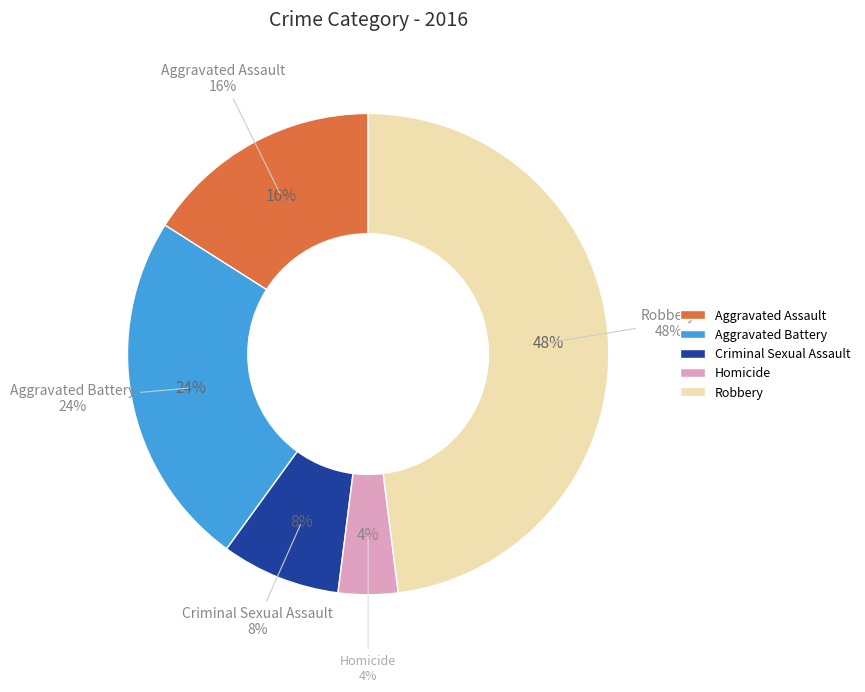

What is the largest slice in the pie chart?

Robbery